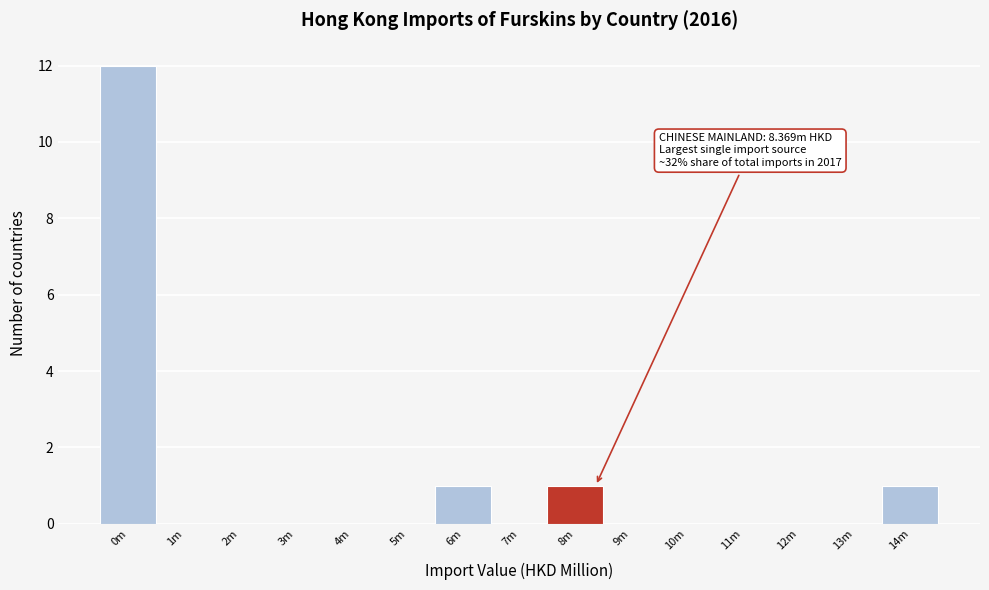

Reading left to right, extract all data points from this chart.

0m=12	1m=0	2m=0	3m=0	4m=0	5m=0	6m=1	7m=0	8m=1	9m=0	10m=0	11m=0	12m=0	13m=0	14m=1